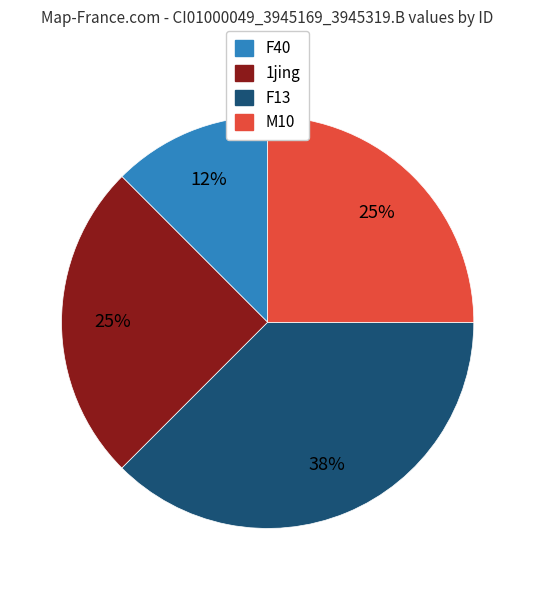

Is there any slice that represents more than half of the pie?

No